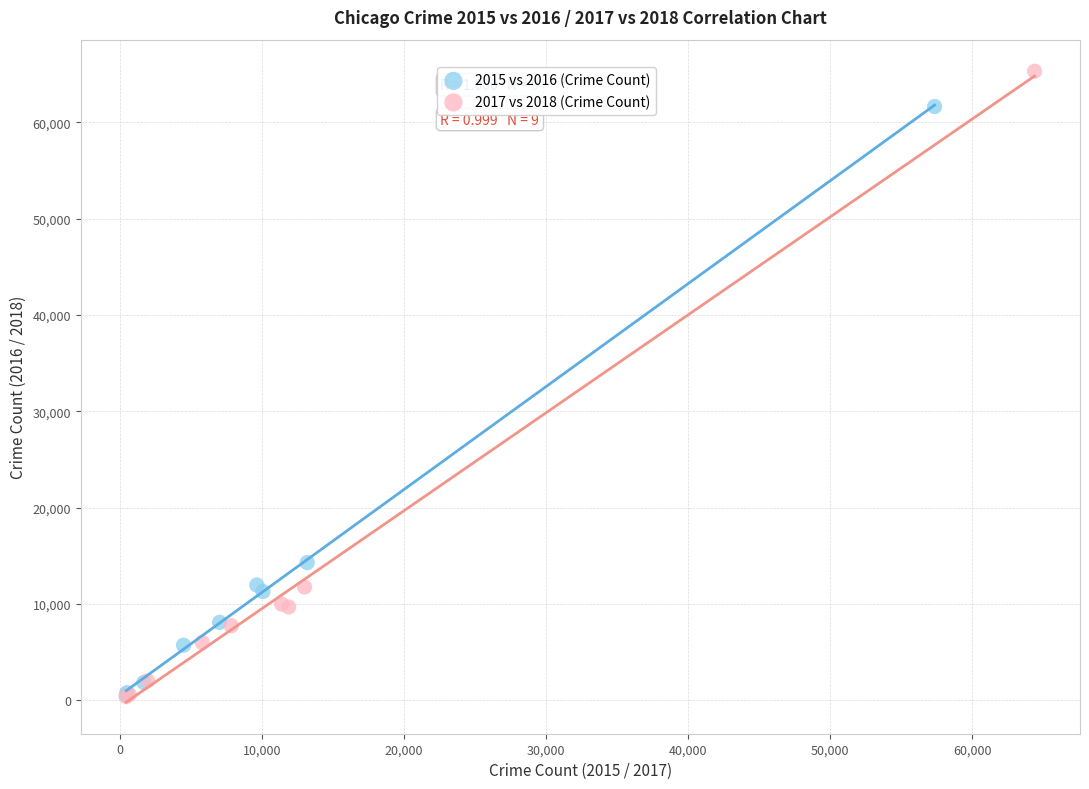

Which series has the largest Y range (max minus min)?

2017 vs 2018 (Crime Count)